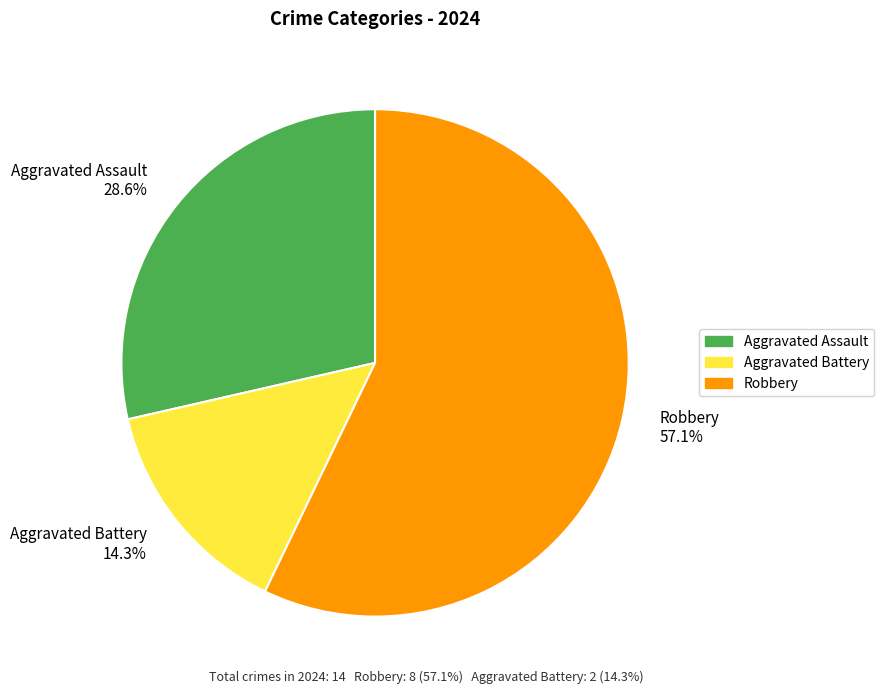

Does any single category account for the majority?

Yes